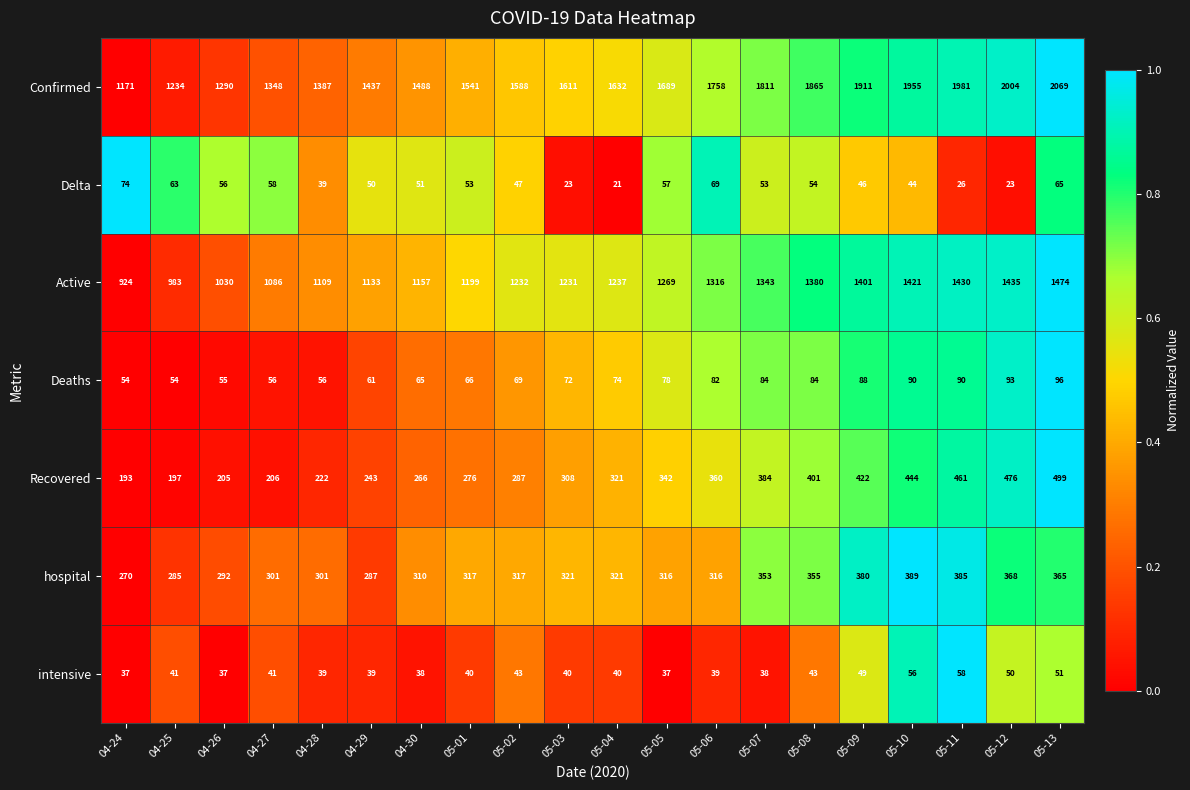

Which series has the largest total across all categories?

Confirmed